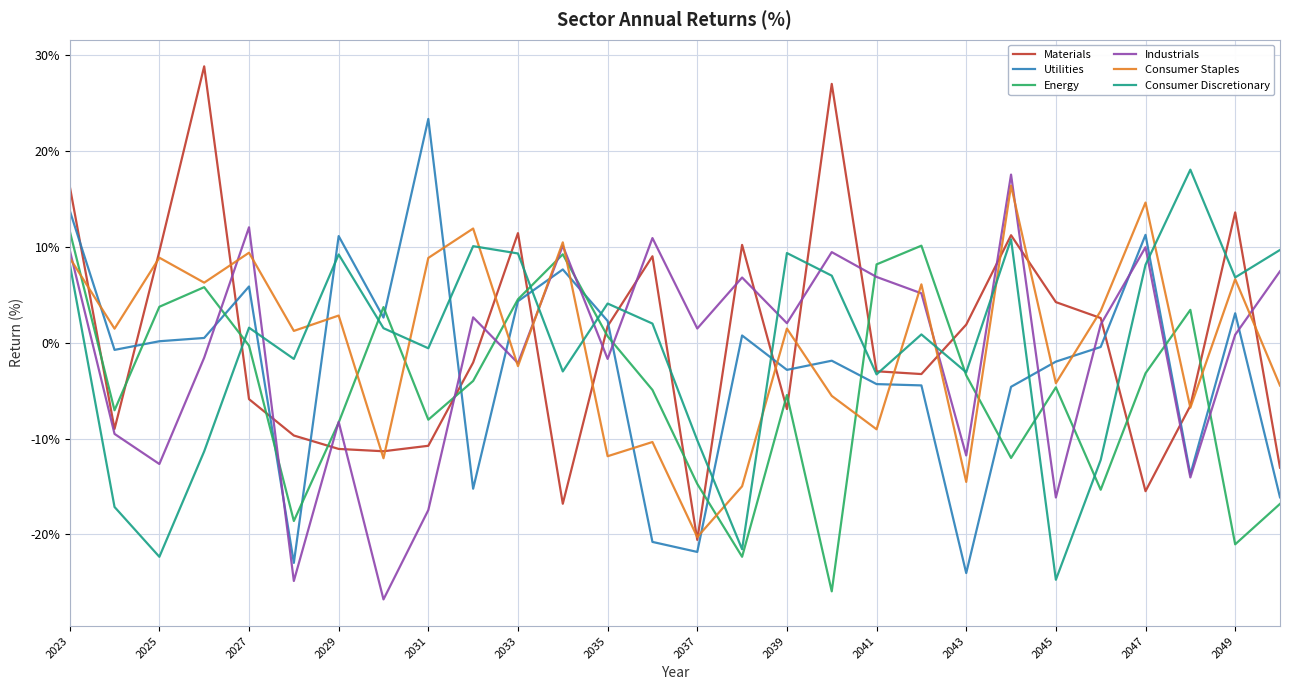

How many times do Energy and Materials cross each other?

16